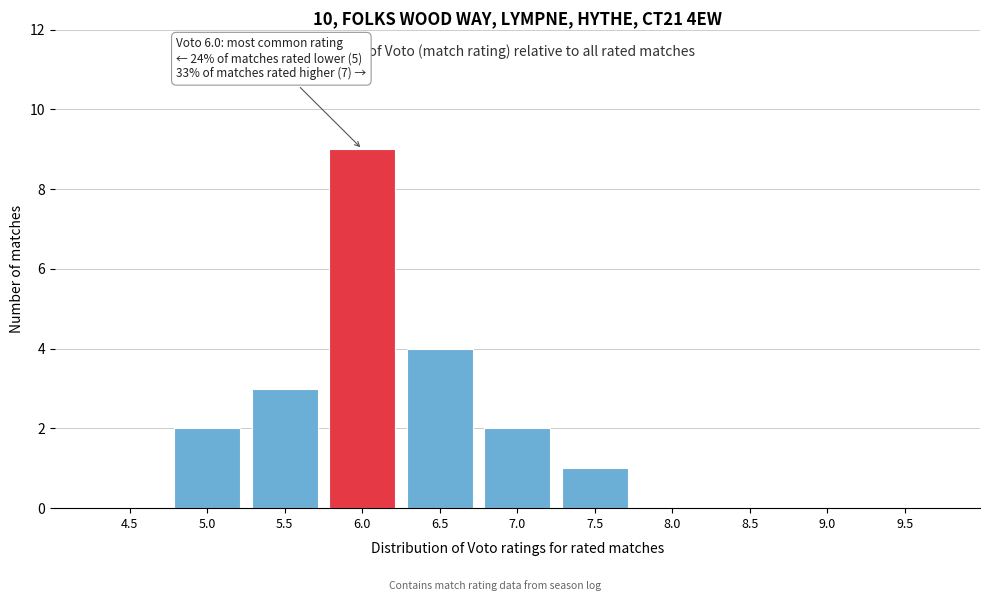

Which range on the x-axis has the tallest bar?

5.75 to 6.25